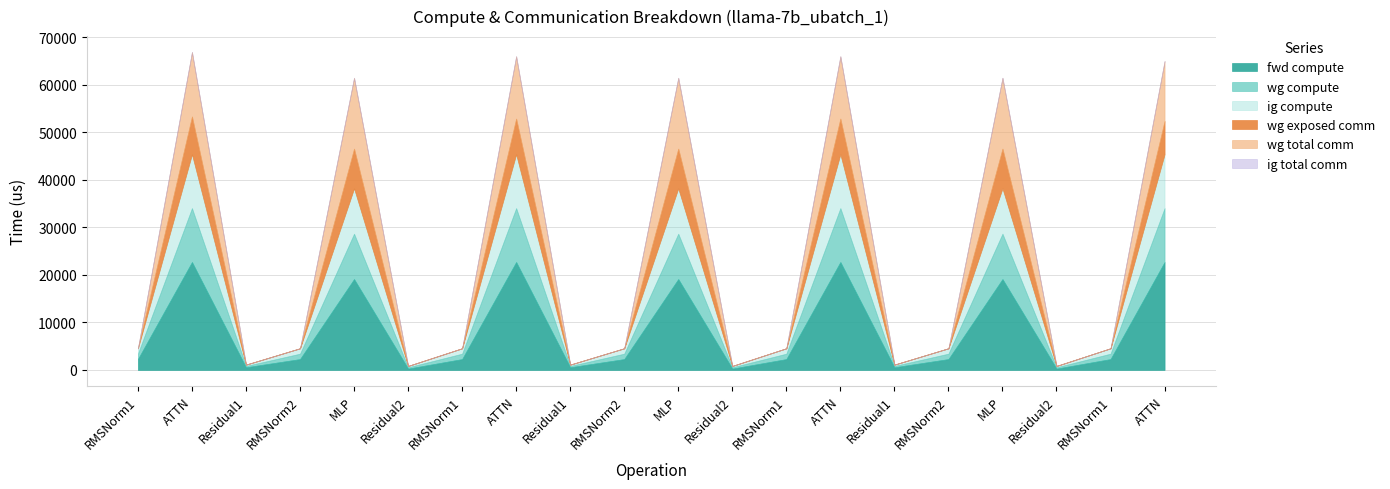

Is the value of wg total comm at ATTN greater than the value of fwd compute at Residual2?

Yes